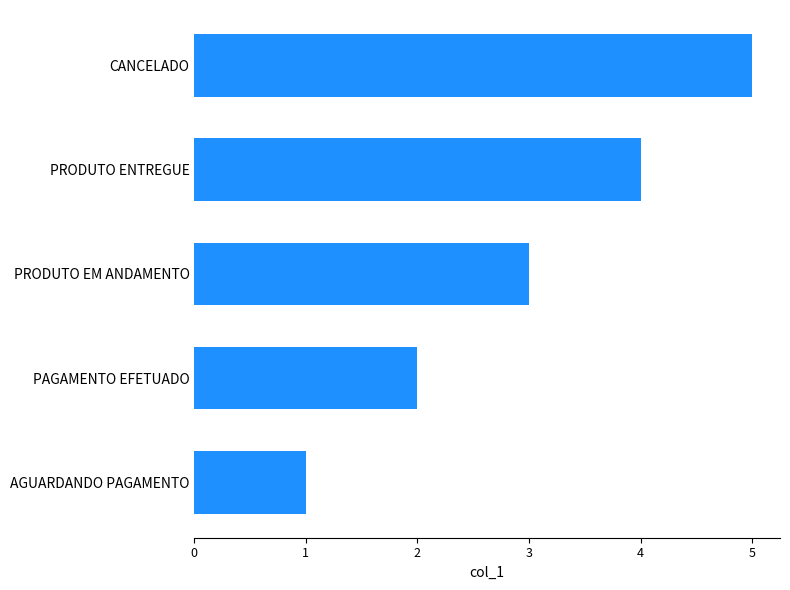

At which label is the value closest to 3?

PRODUTO EM ANDAMENTO